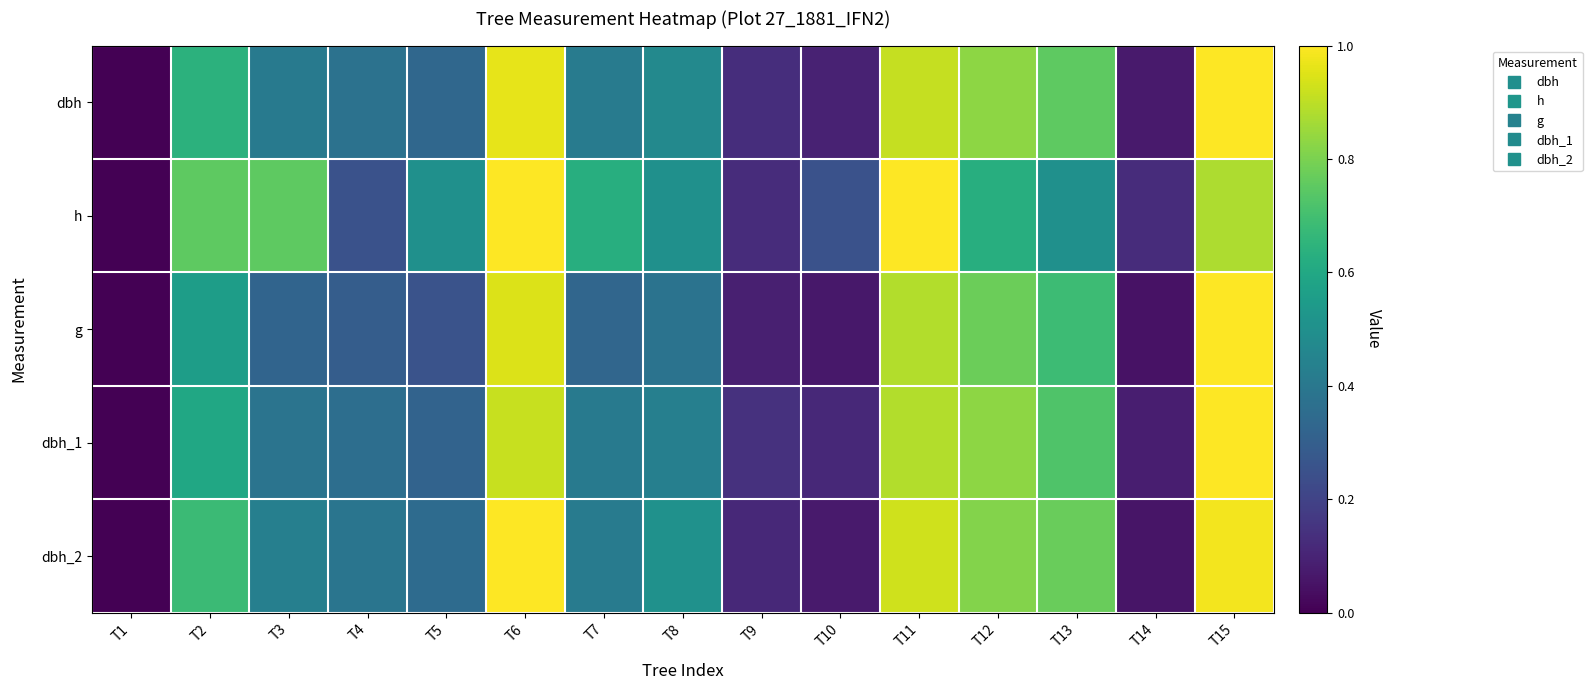

List the series in order of their peak value, lowest first.

dbh, h, g, dbh_1, dbh_2